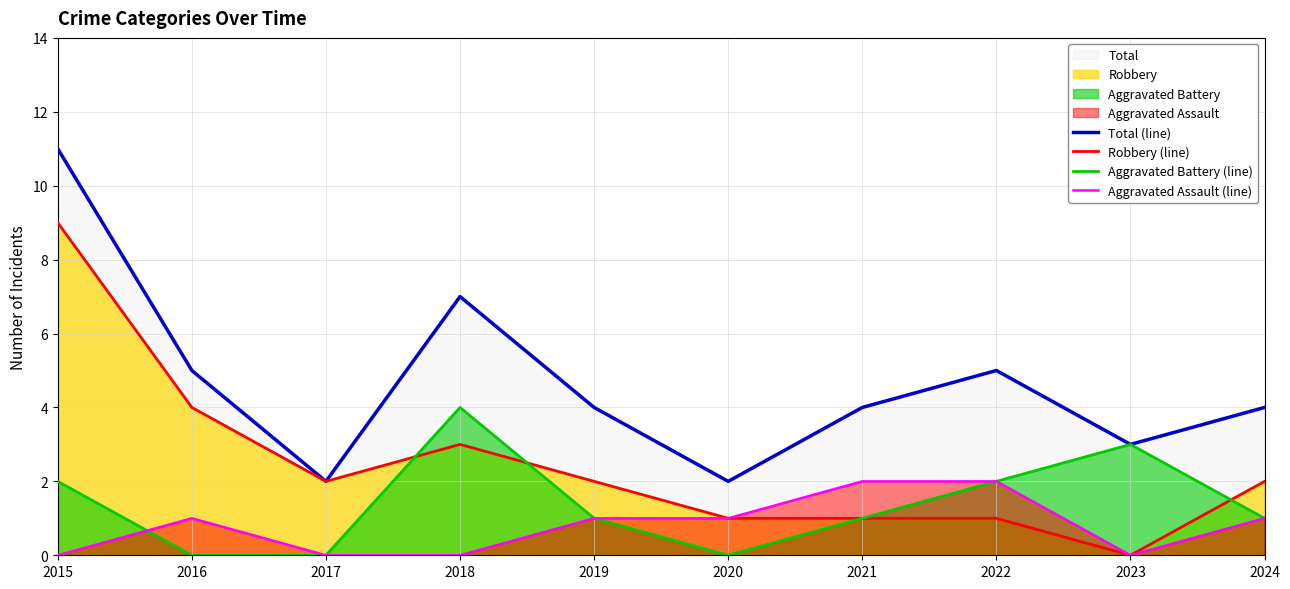

At which category does Aggravated Assault (line) reach its first local peak?

2016